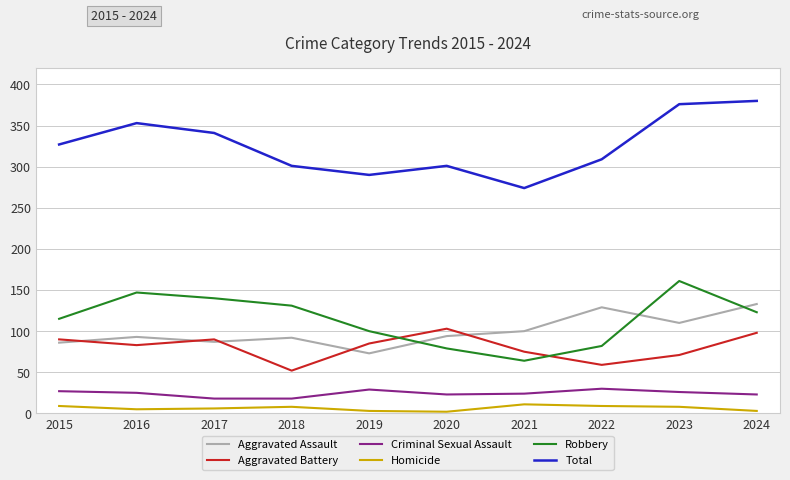

Which series has the largest total across all categories?

Total